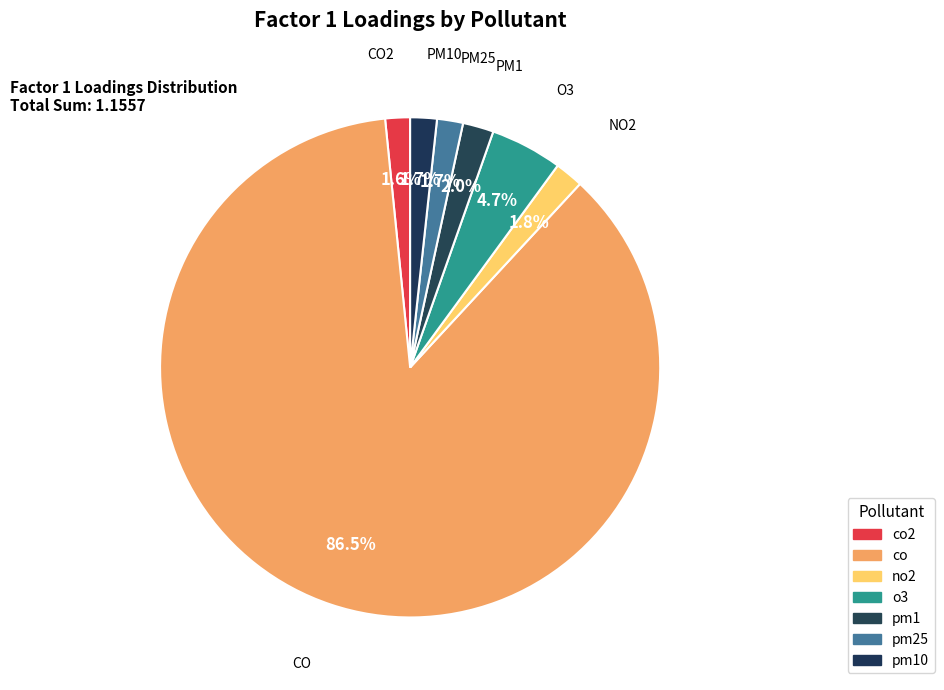

Rank the categories by value from highest to lowest.

co, o3, pm1, no2, pm10, pm25, co2